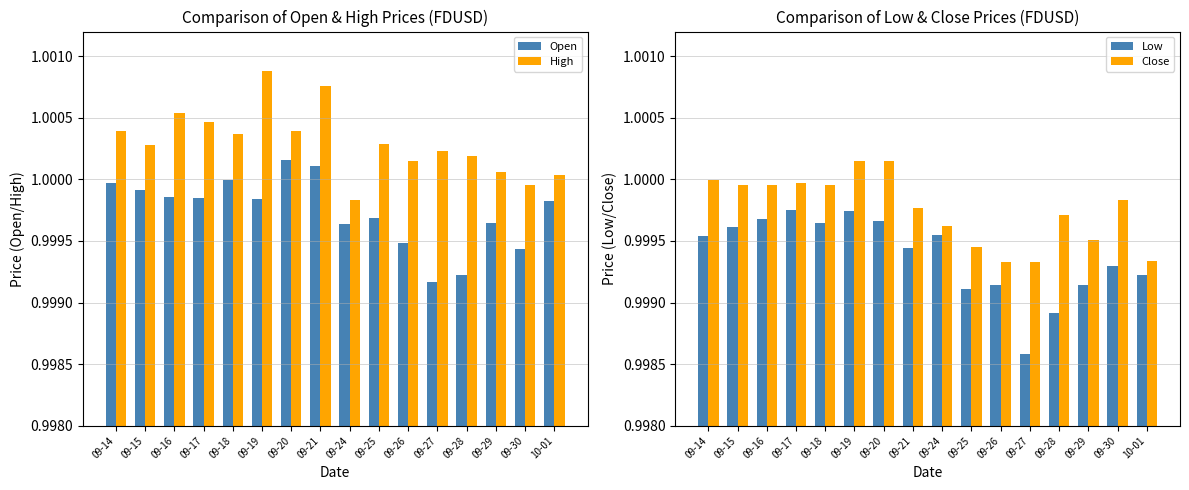

What value does the Low series have at 09-17?

1.0